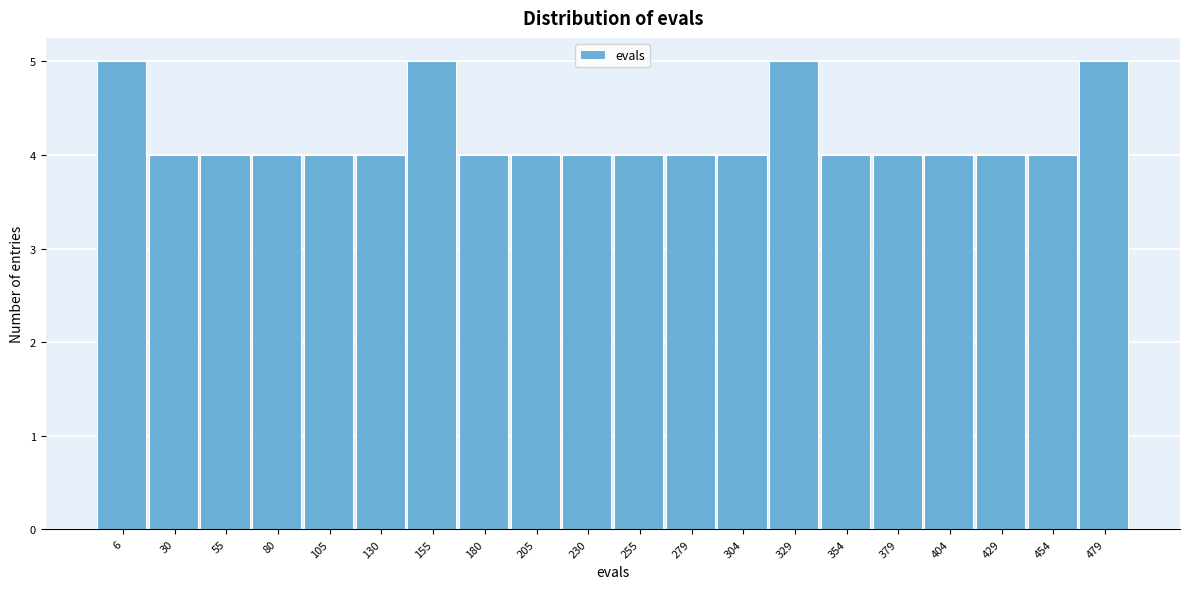

Reading left to right, what are all the values shown in this chart?

5	4	4	4	4	4	5	4	4	4	4	4	4	5	4	4	4	4	4	5